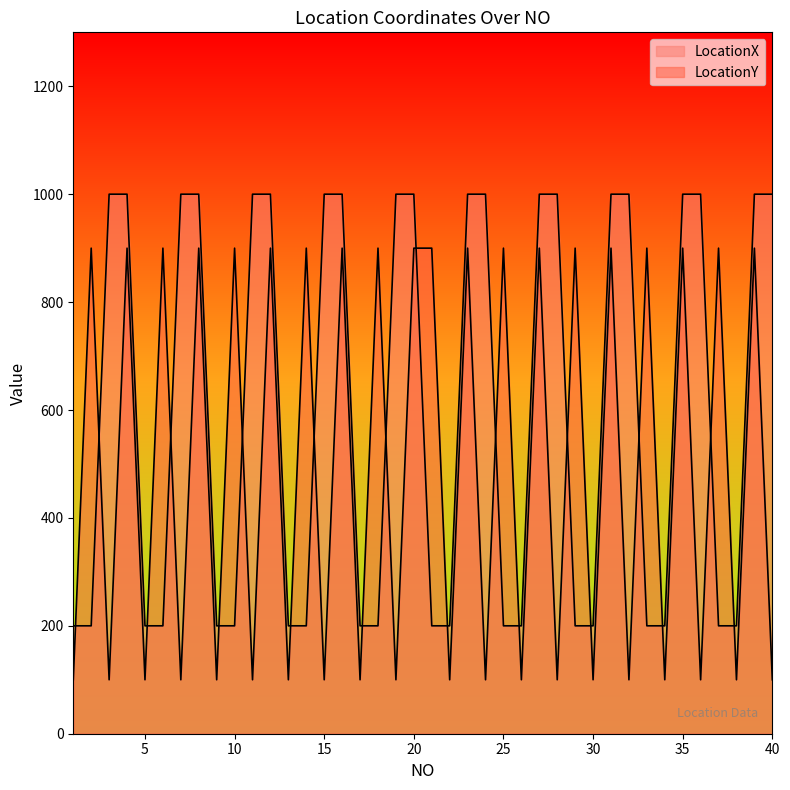

What is the total value across all series at 16?

1900